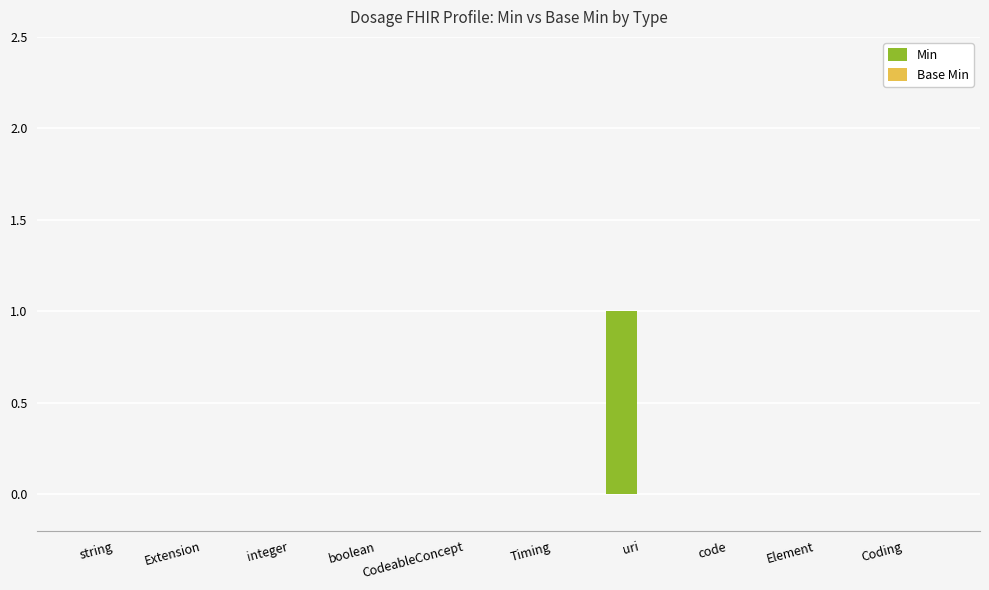

At which category does the chart reach its peak across all series?

uri